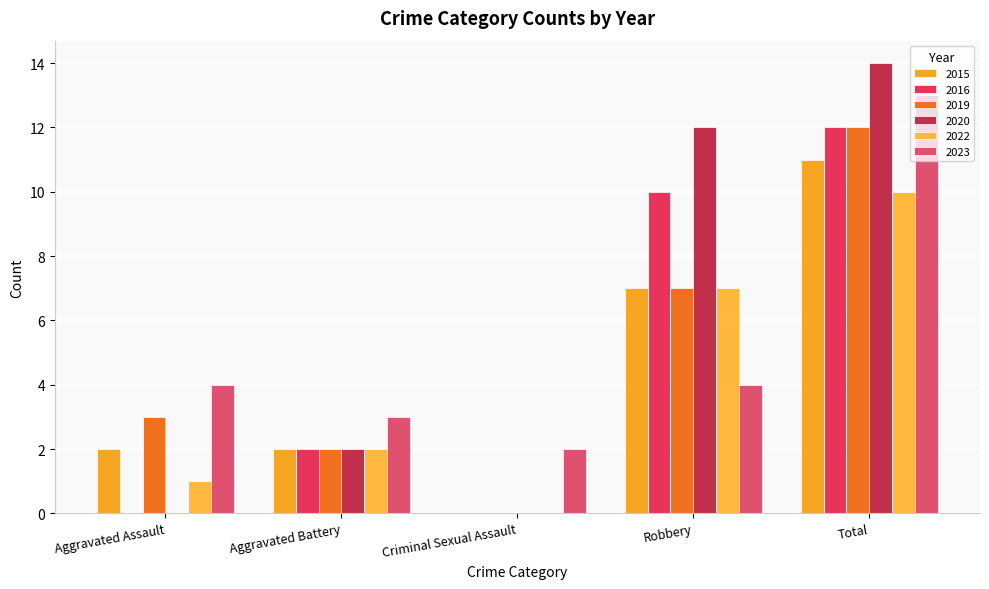

What is the difference between the 2019 values at Robbery and Total?

5